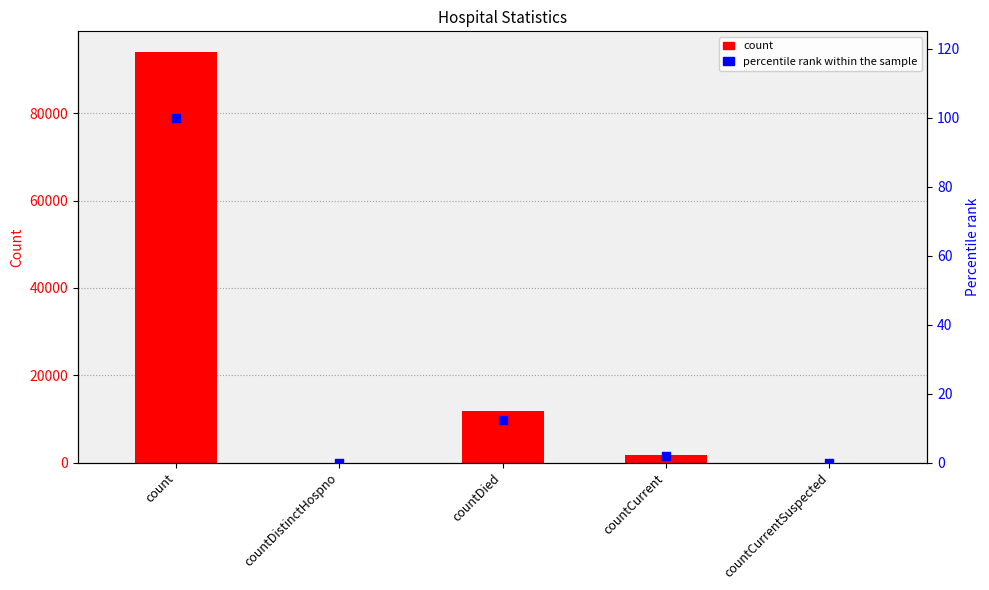

Which series has the widest spread of Y values?

count